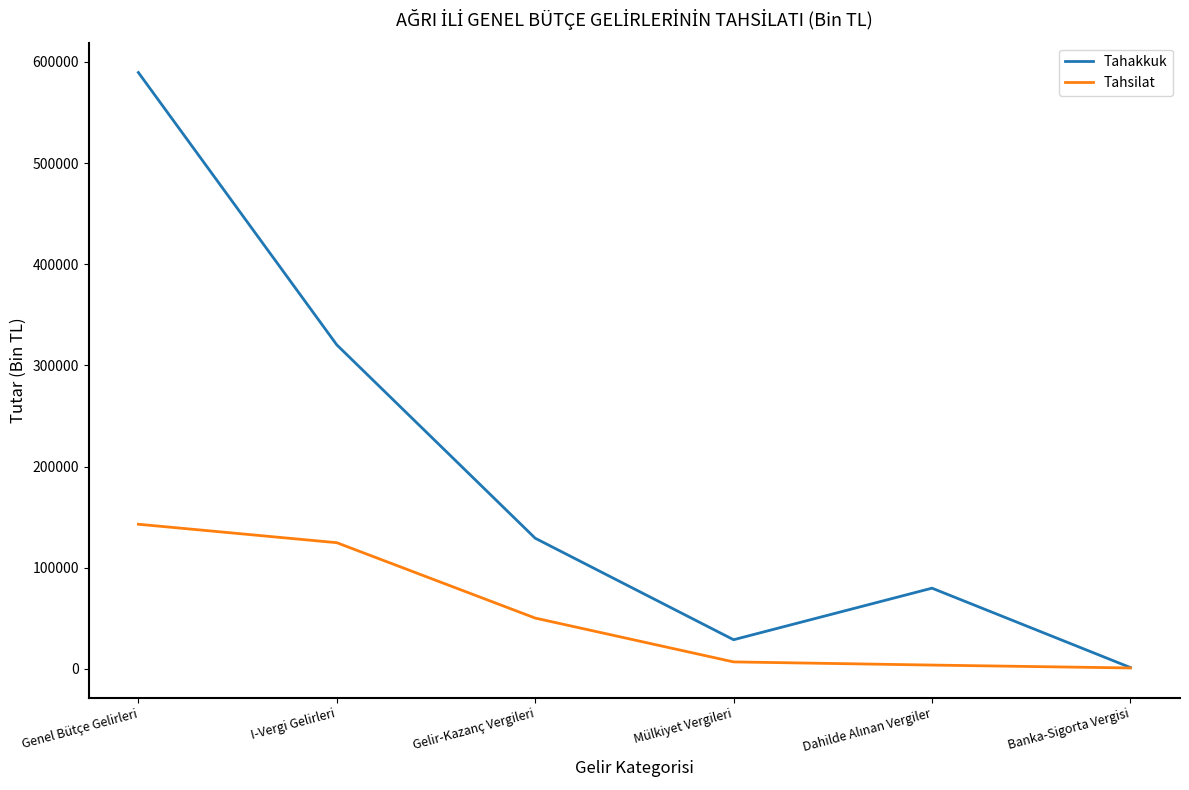

Which series has the widest spread of values?

Tahakkuk